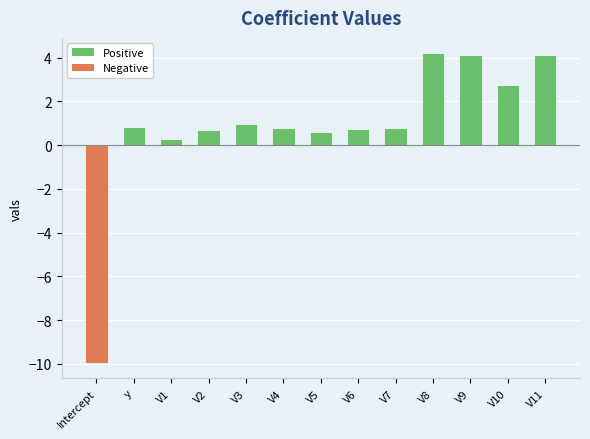

True or false: the data shows 4.2 at V8.

True